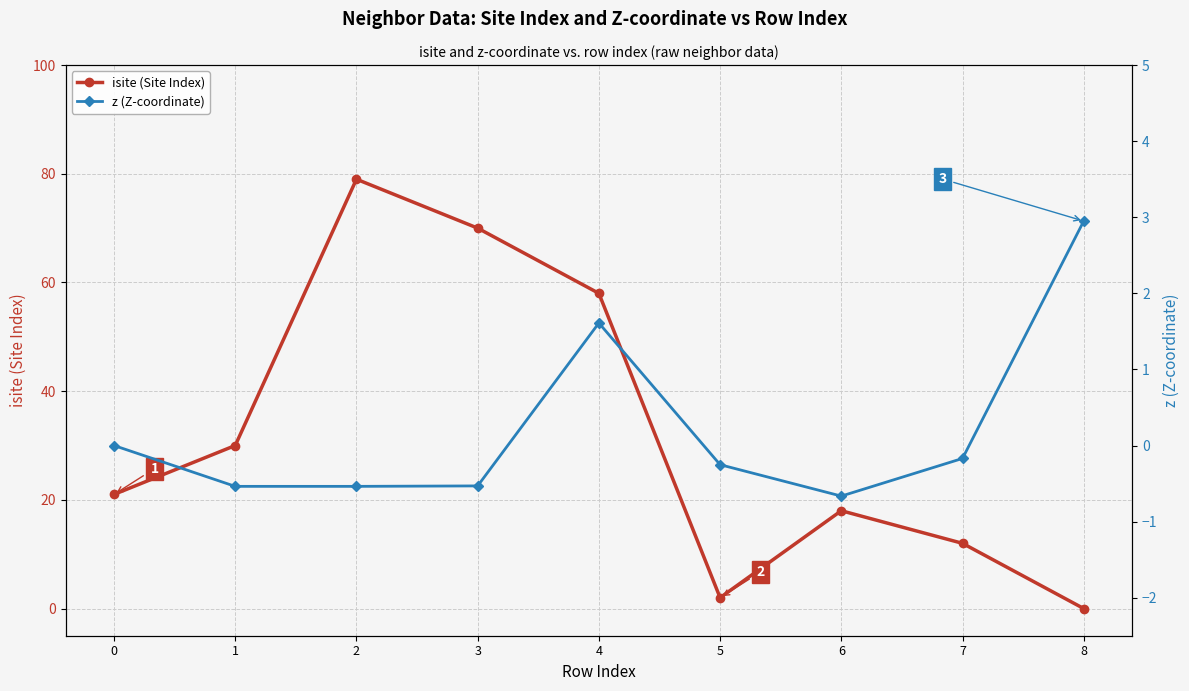

Is the value of isite (Site Index) at 3 greater than the value of z (Z-coordinate) at 1?

Yes